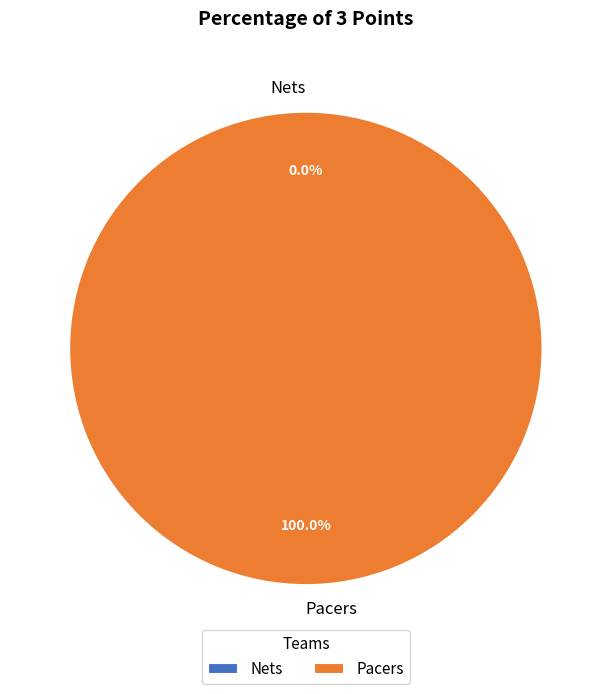

The Nets slice represents 1% of the pie. True or false?

False